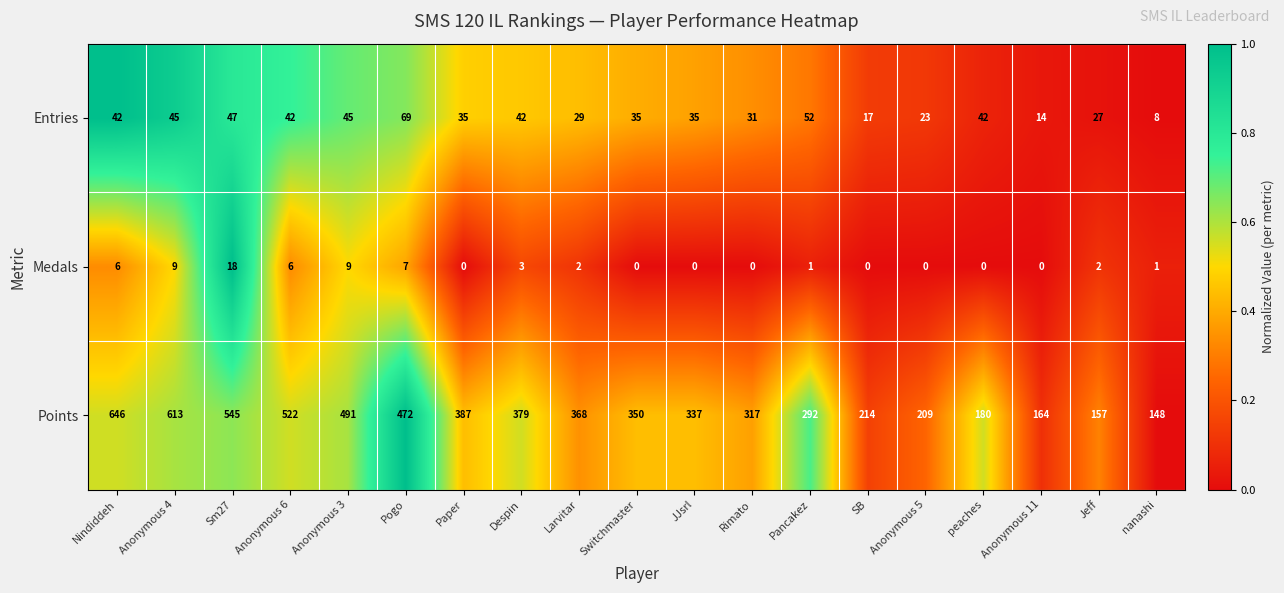

True or false: Entries has a value of 16 at Nindiddeh.

False